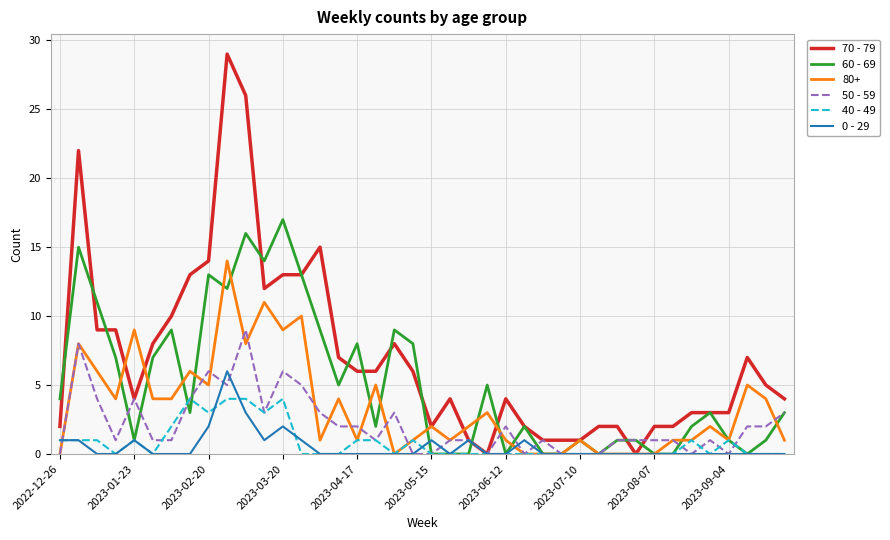

Which series has the largest total across all categories?

70 - 79